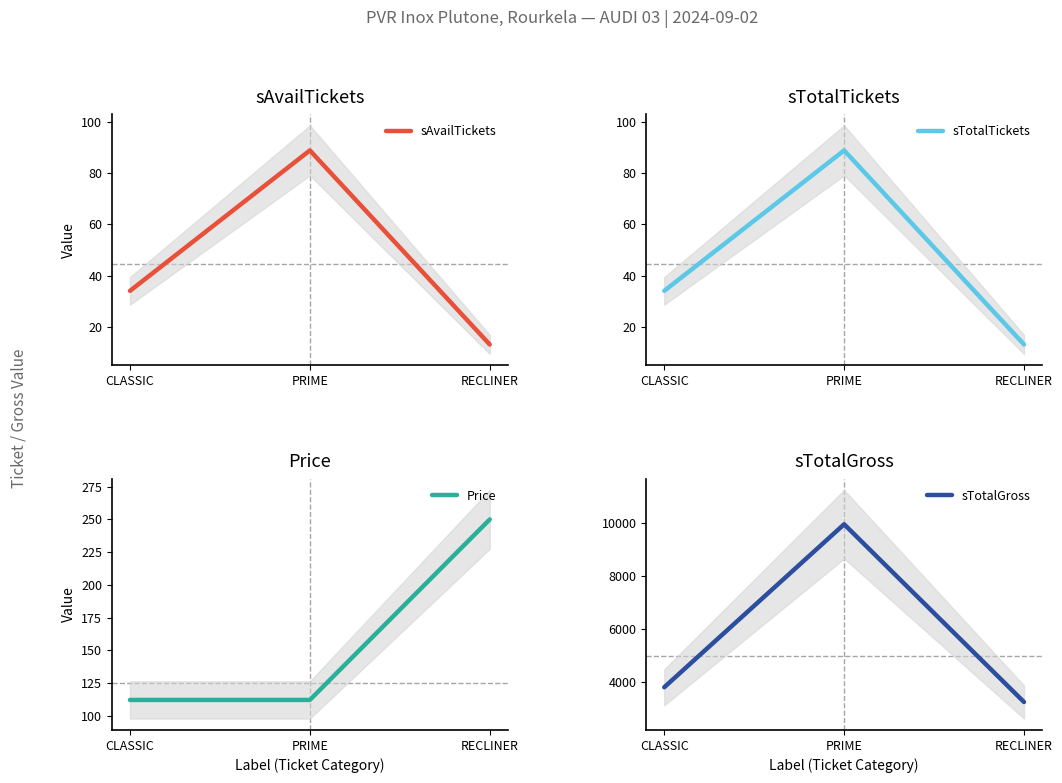

Reading left to right, list all the values displayed in this chart.

sAvailTickets: 34	89	13
sTotalTickets: 34	89	13
Price: 112	112	250
sTotalGross: 3808	9968	3250